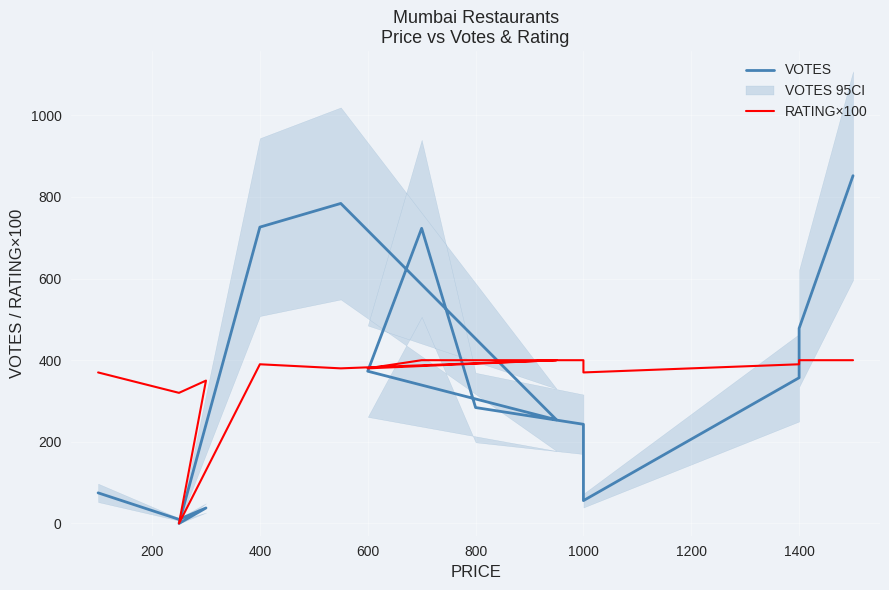

Reading left to right, what are all the values shown in this chart?

VOTES: 75	10	38	0	726	784	254	373	723	284	243	56	357	478	852
RATING×100: 370	320	350	0	390	380	400	380	400	400	400	370	390	400	400